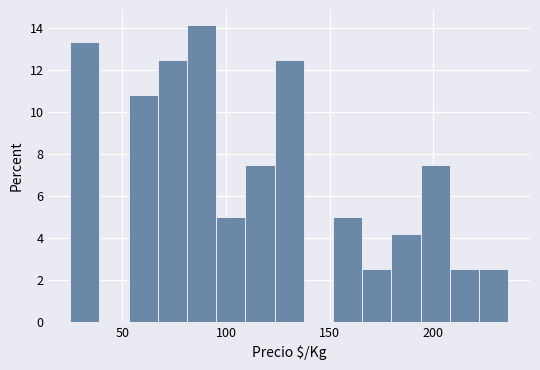

Around what value on the x-axis is the tallest bar? Give the approximate position of its centre, as read against the axis.

90